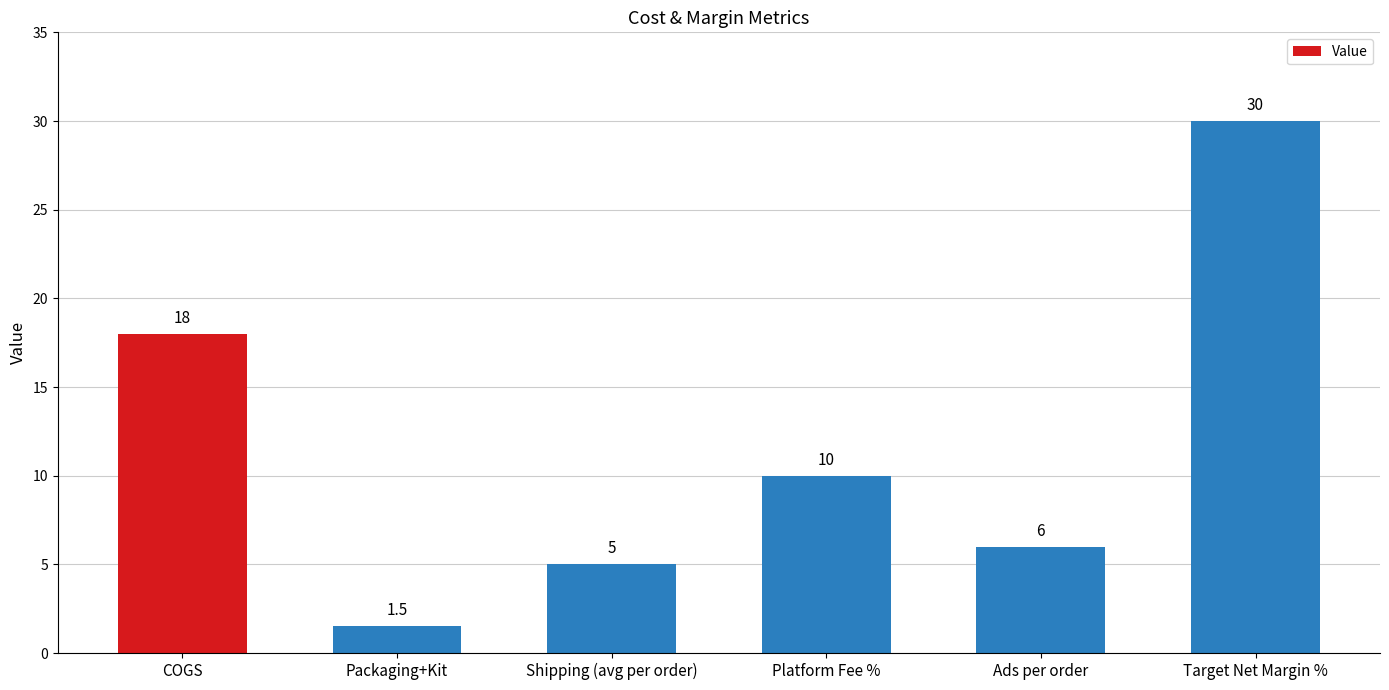

How many bars are there in total?

6